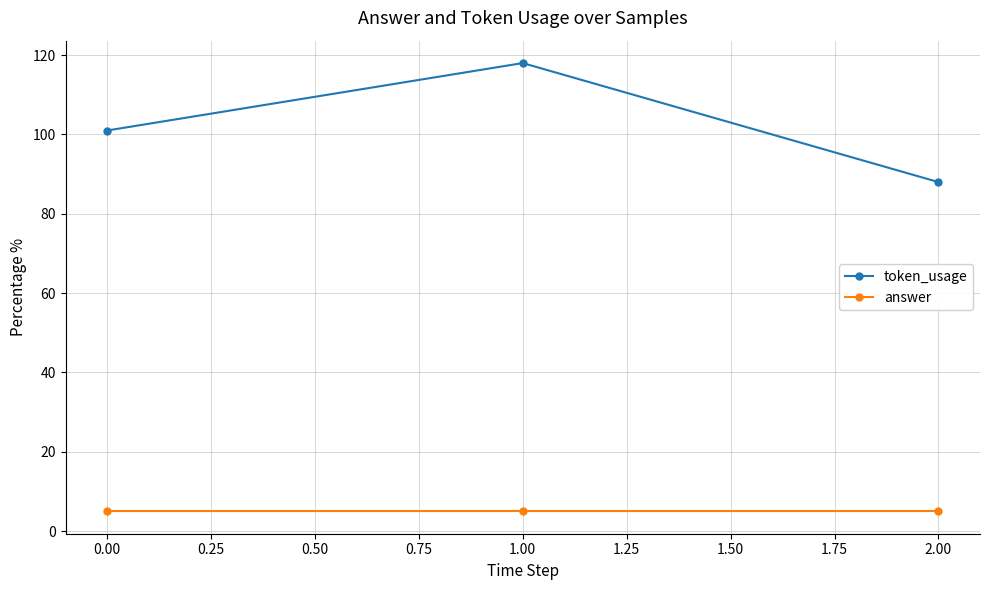

Does the chart have visible grid lines?

Yes